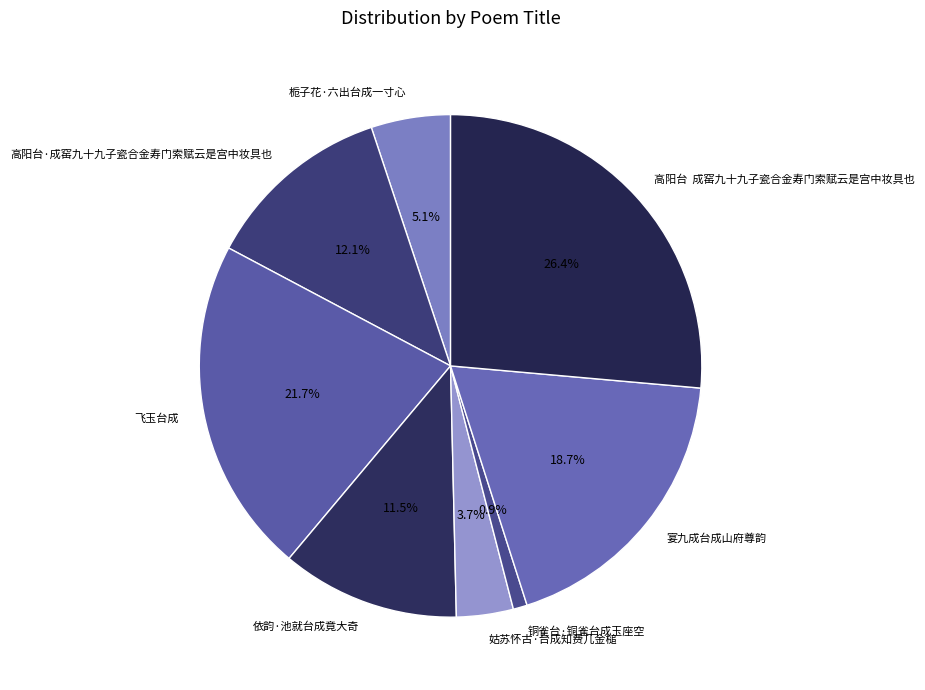

Rank the categories by value from highest to lowest.

高阳台 成窑九十九子瓷合金寿门索赋云是宫中妆具也, 飞玉台成, 宴九成台成山府尊韵, 高阳台·成窑九十九子瓷合金寿门索赋云是宫中妆具也, 依韵·池就台成竟大奇, 栀子花·六出台成一寸心, 姑苏怀古·台成知费几金槌, 铜雀台·铜雀台成玉座空